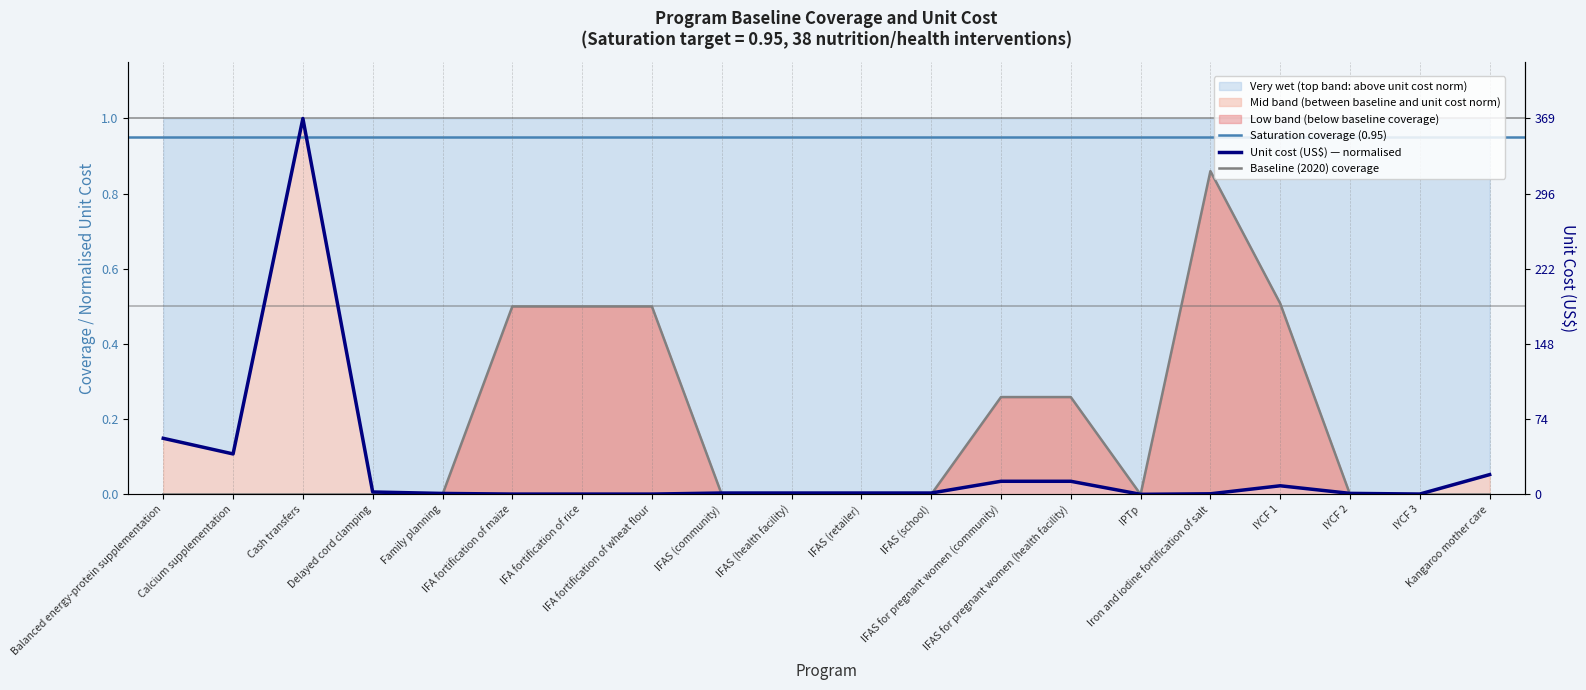

The value of Unit cost (US$) at IFA fortification of maize is 0.0. True or false?

False